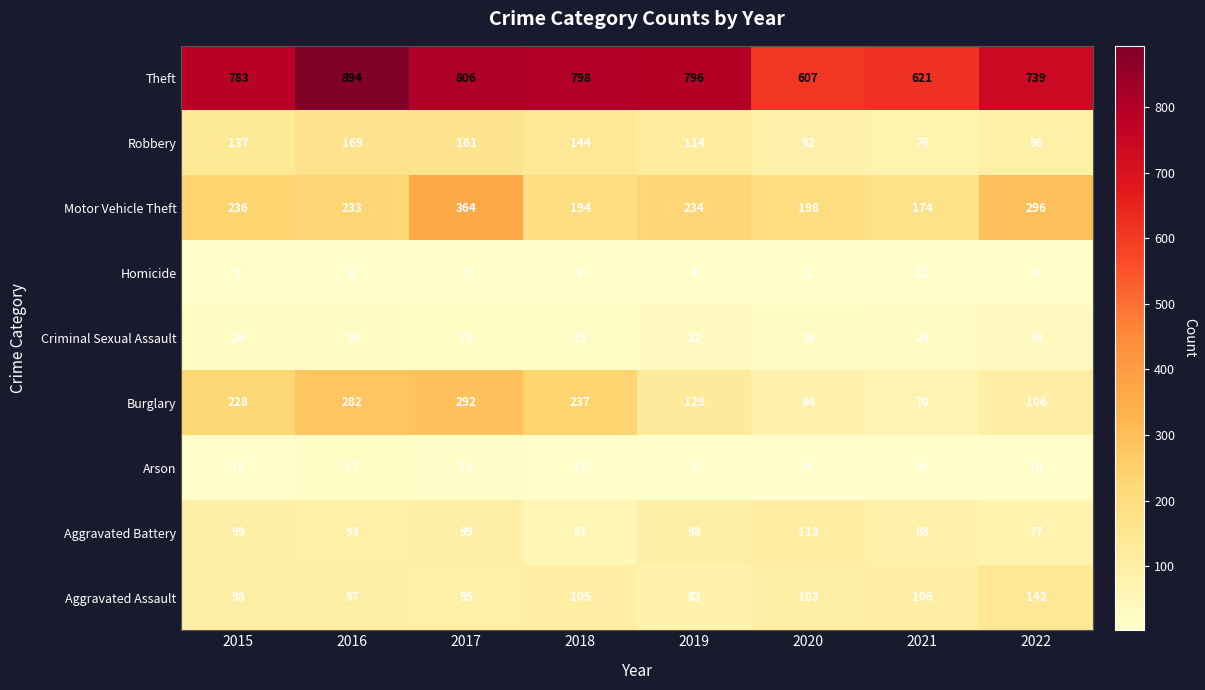

Which series has the largest total across all categories?

Theft